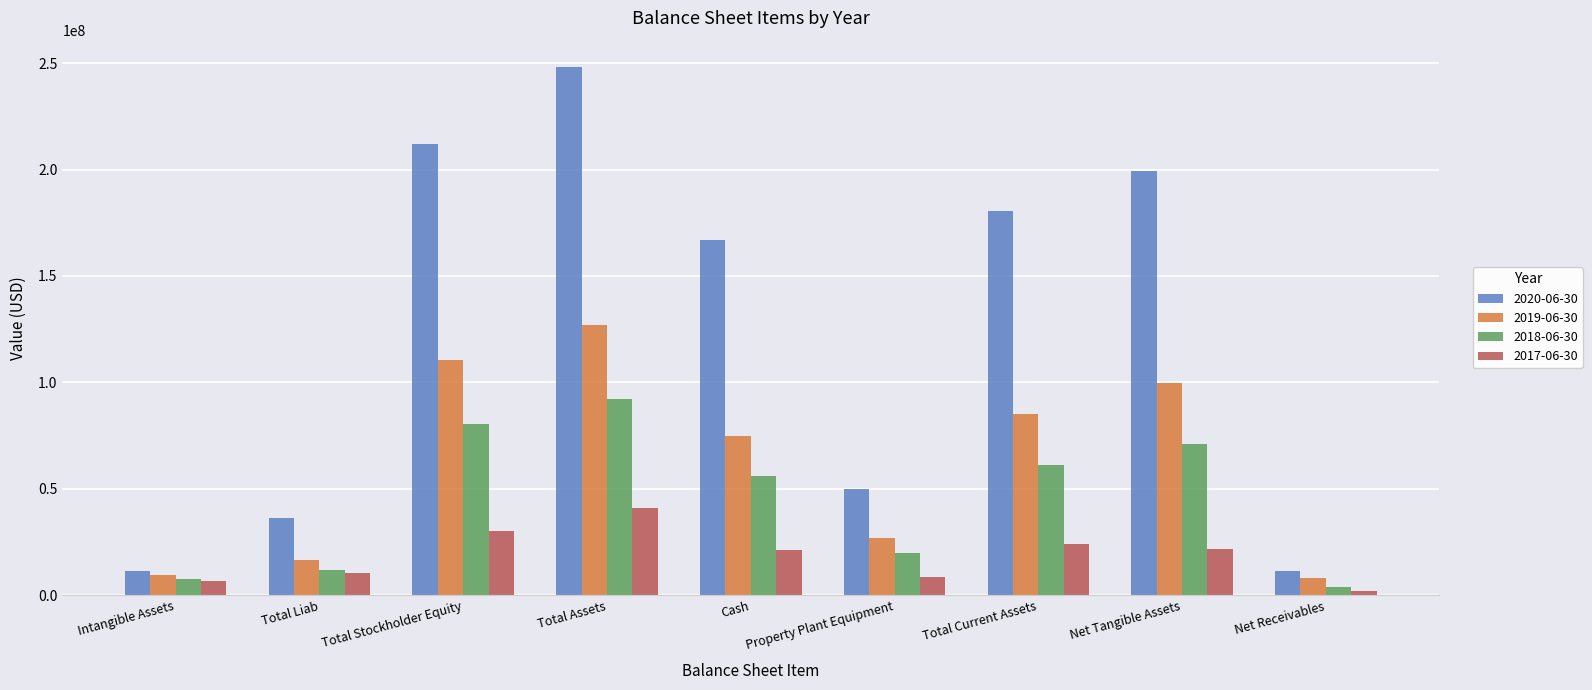

At which category is the sum across all series the highest?

Total Assets